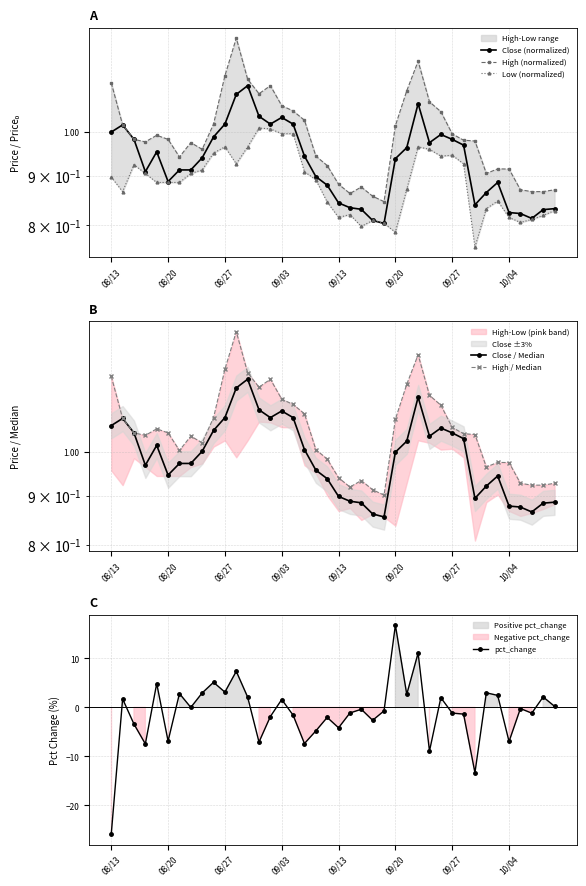

What are all the series names shown in the legend?

Close (normalized), High (normalized), Low (normalized), Close / Median, High / Median, pct_change